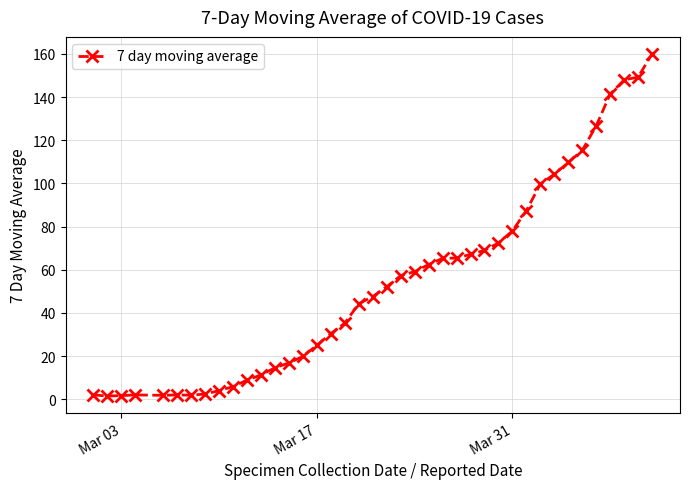

What is the smallest value displayed?

1.5